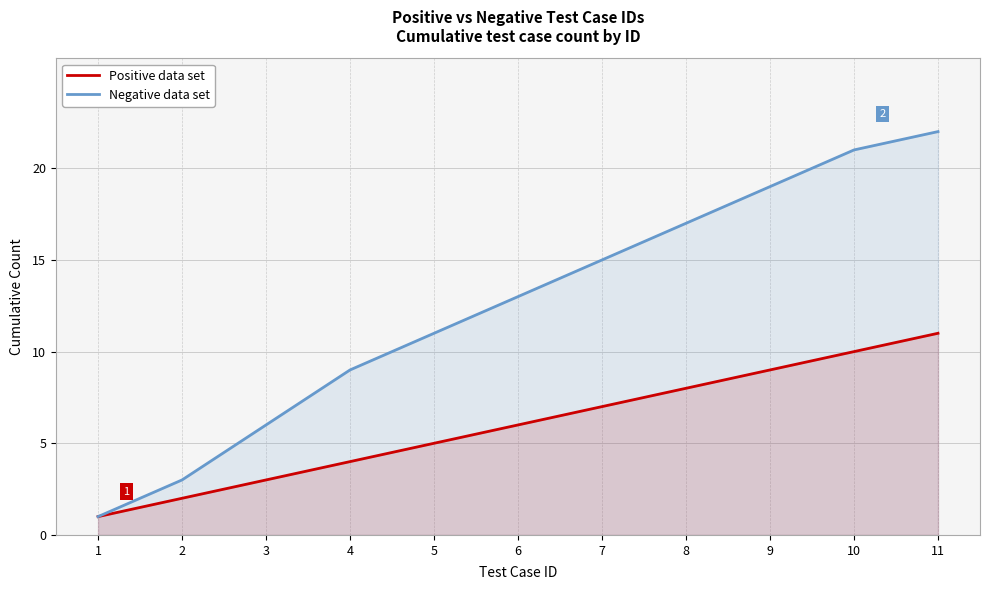

How many lines are shown in the chart?

2